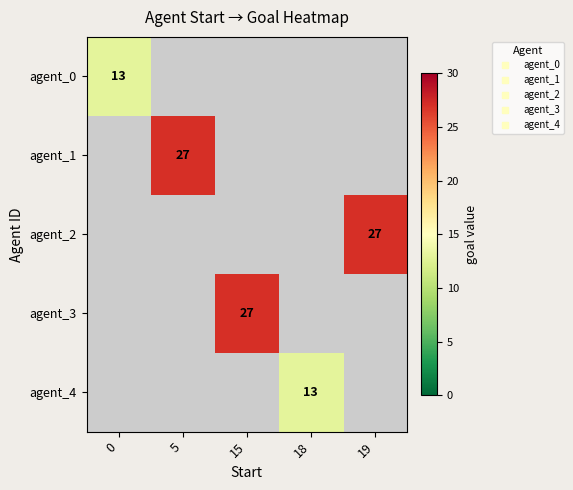

How many values in agent_3 are above zero?

1